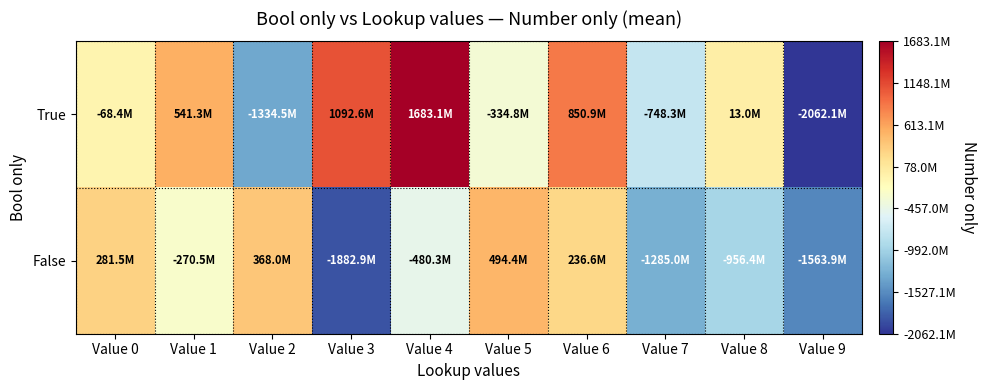

Rank the series at Value 0 from highest to lowest value.

False, True